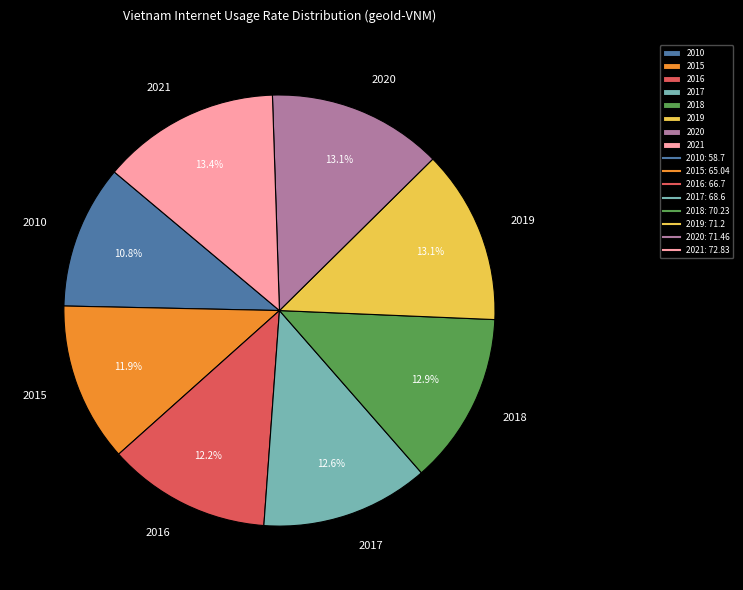

Is it true that 2010 is 3% of the pie?

False